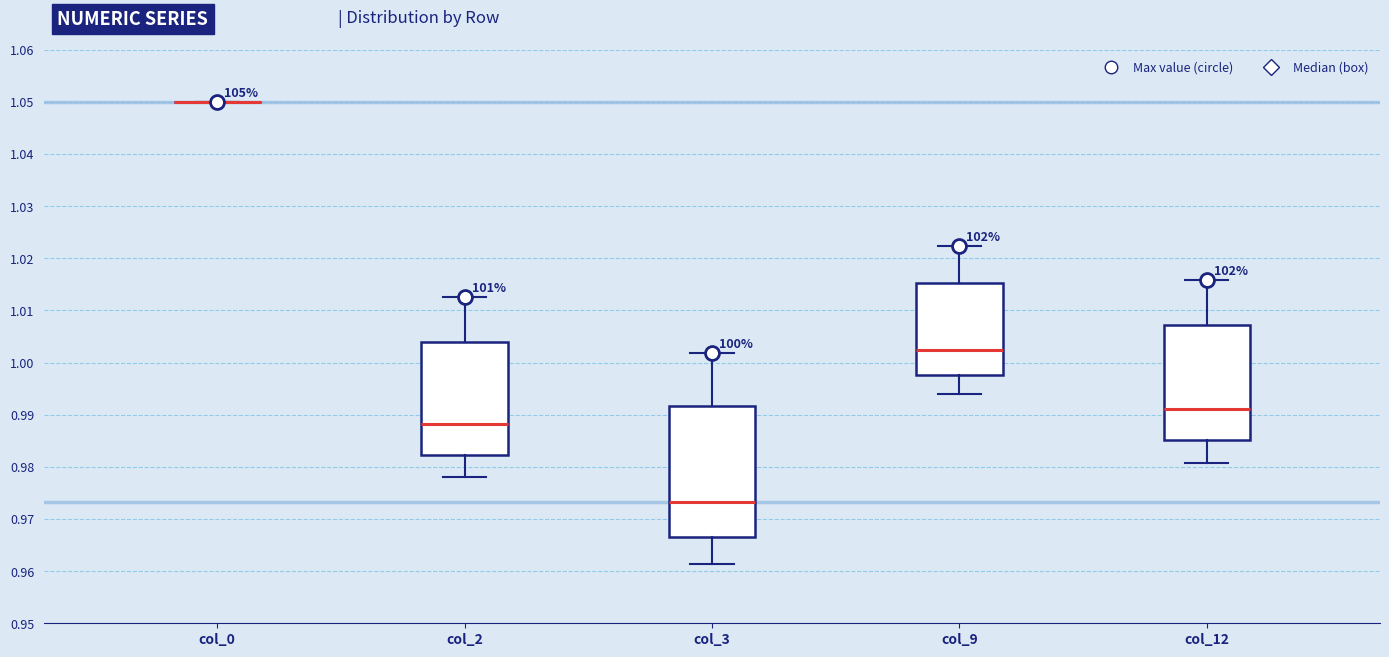

Reading left to right, read every box against the y-axis: the position of its median line, the range the box covers, and the ends of its whiskers. The values are not printed on the chart, so give them approximately, as read against the axis.

col_0: box collapsed to a line at 1.050, whiskers 1.050 to 1.050
col_2: median 0.988, box 0.982 to 1.004, whiskers 0.978 to 1.013
col_3: median 0.973, box 0.966 to 0.992, whiskers 0.961 to 1.002
col_9: median 1.002, box 0.998 to 1.015, whiskers 0.994 to 1.022
col_12: median 0.991, box 0.985 to 1.007, whiskers 0.981 to 1.016